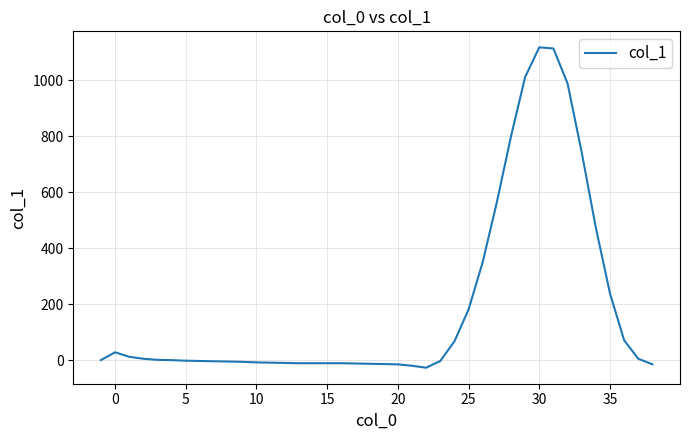

What is the greatest value displayed?

1117